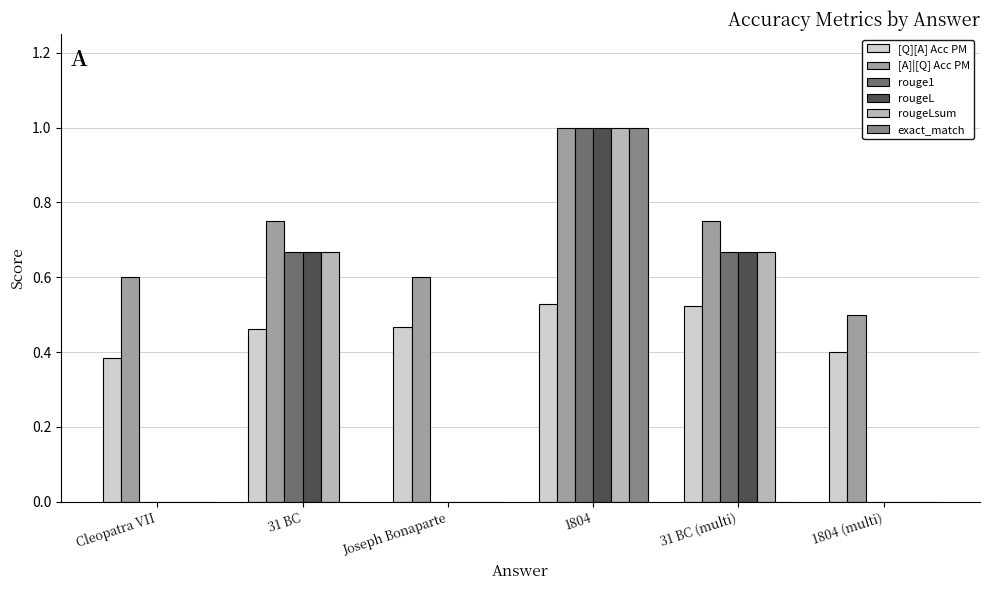

What is the sum of all [Q][A] Acc PM values?

2.8